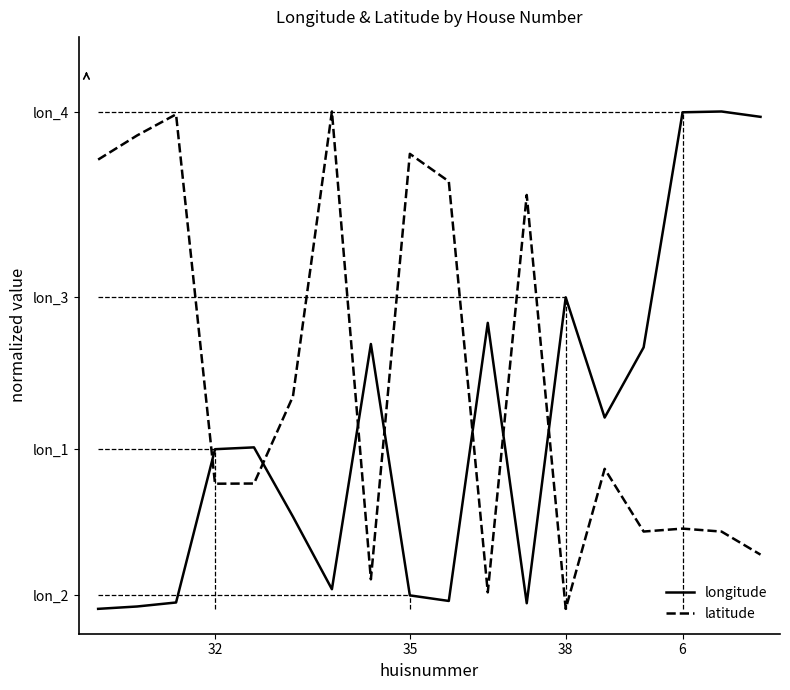

List the series in order of their peak value, highest first.

longitude, latitude